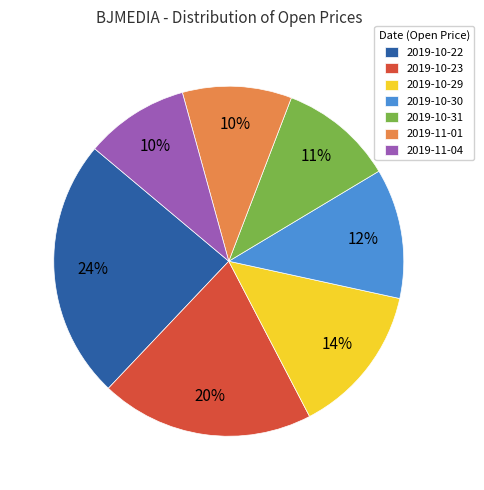

Is the sum of 2019-10-31 and 2019-10-29 greater than half?

No